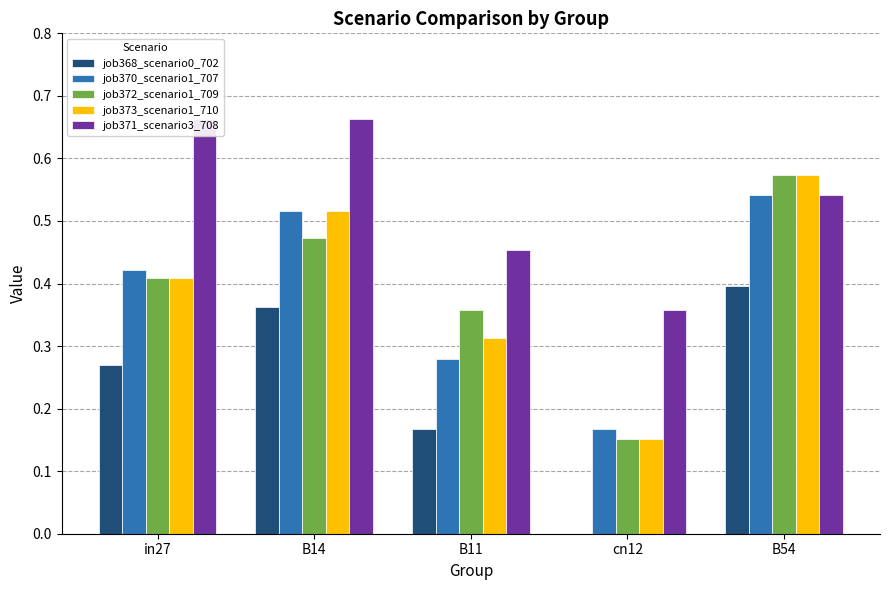

How many data points does each series have?

5